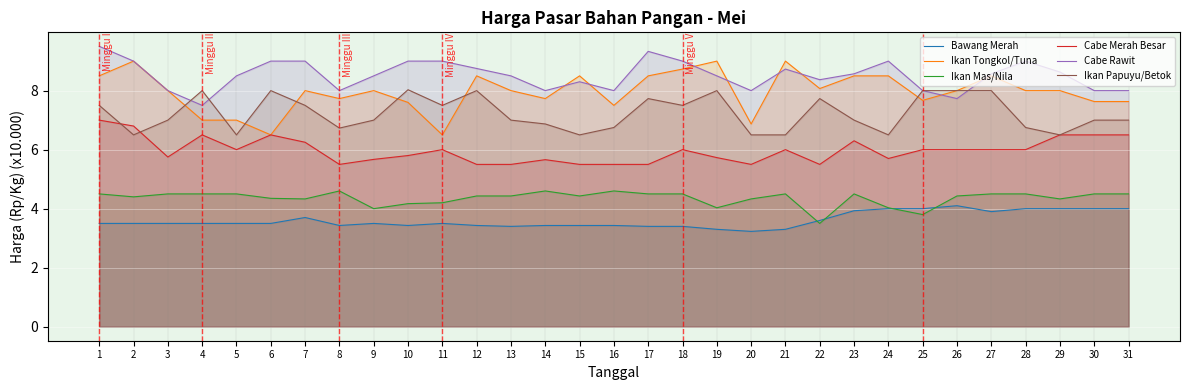

True or false: Bawang Merah and Ikan Mas/Nila cross at least once.

True